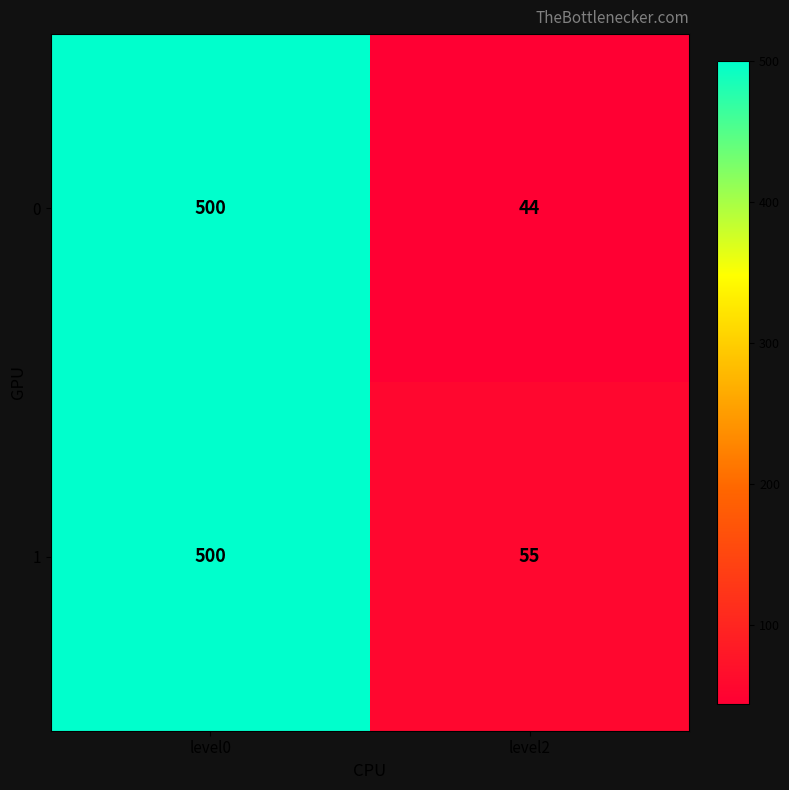

At which category does the chart reach its minimum across all series?

level2